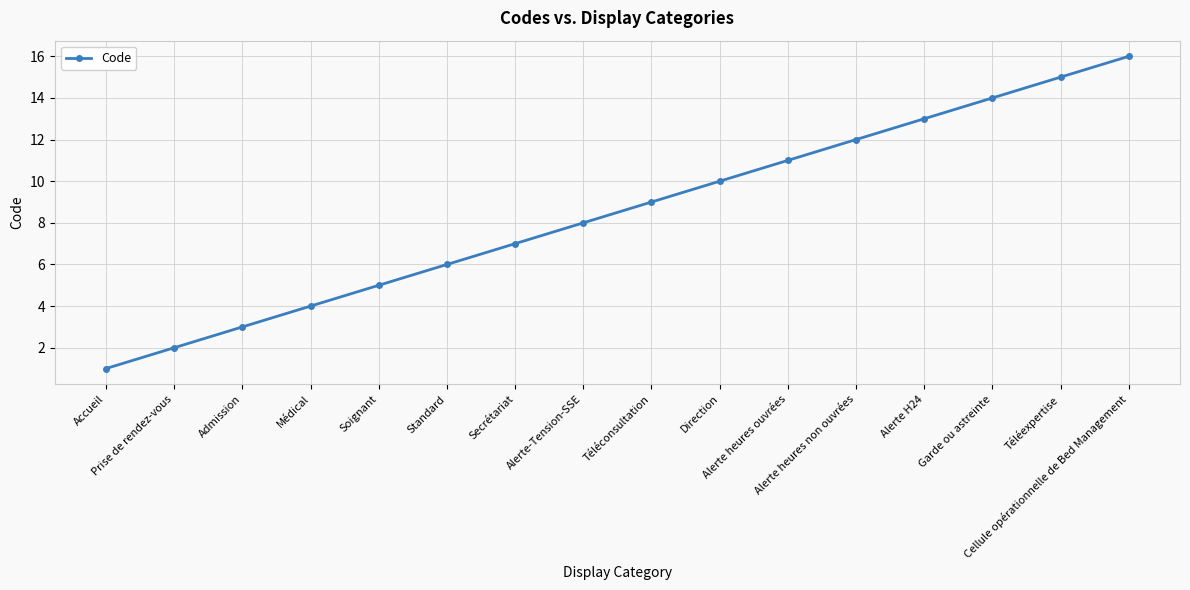

The value at Cellule opérationnelle de Bed Management is 25. True or false?

False